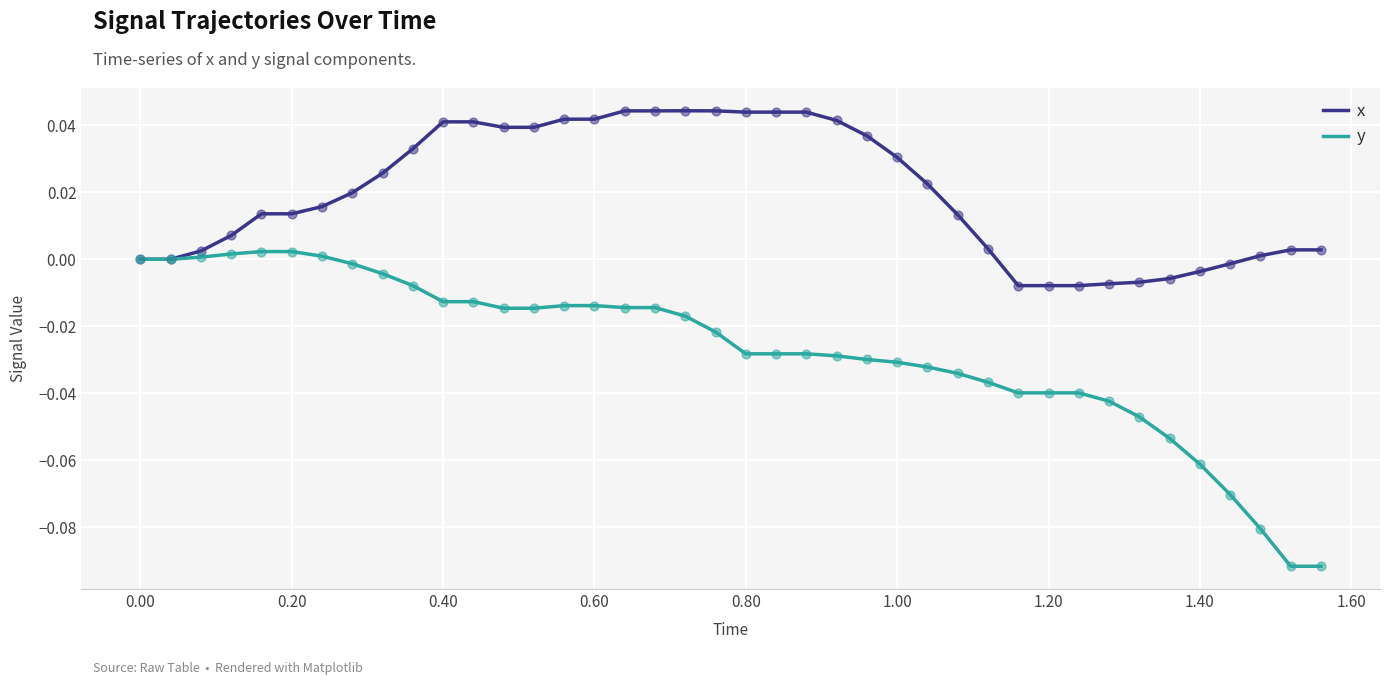

Which series has the largest range (max minus min)?

y